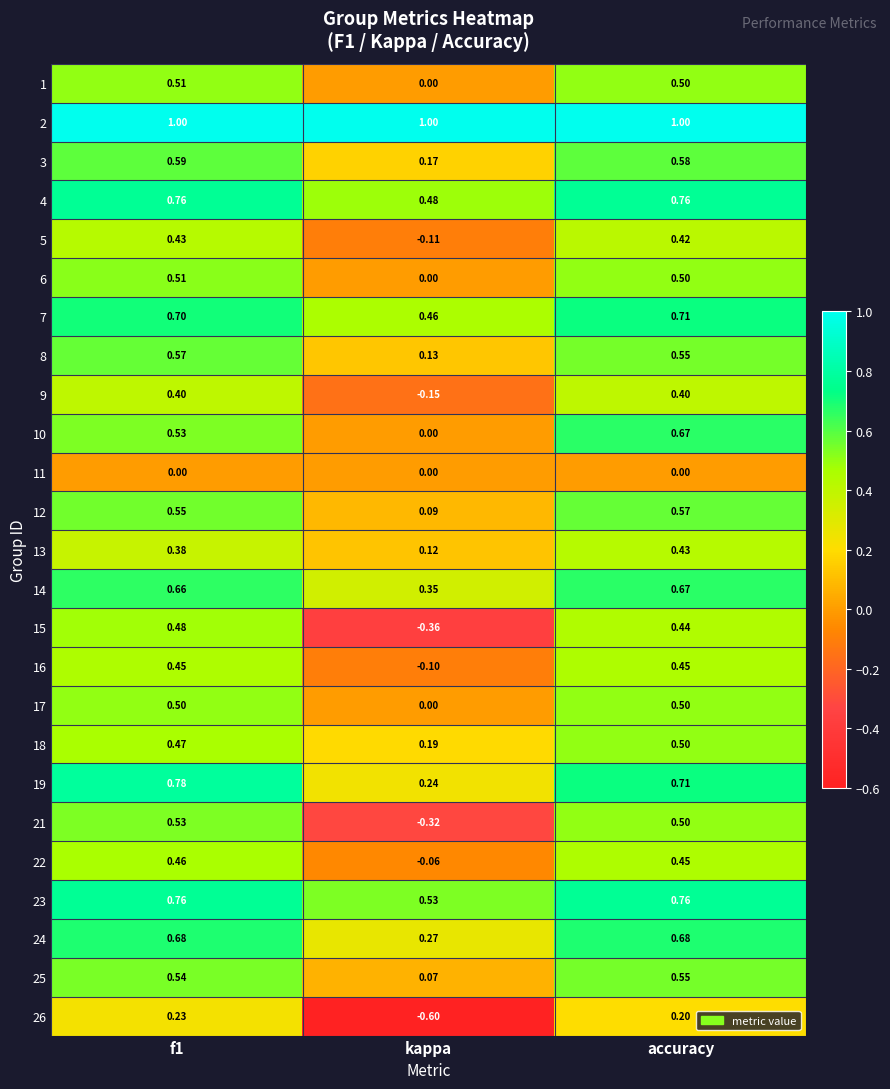

Where is 1 nearest to the value 0?

kappa